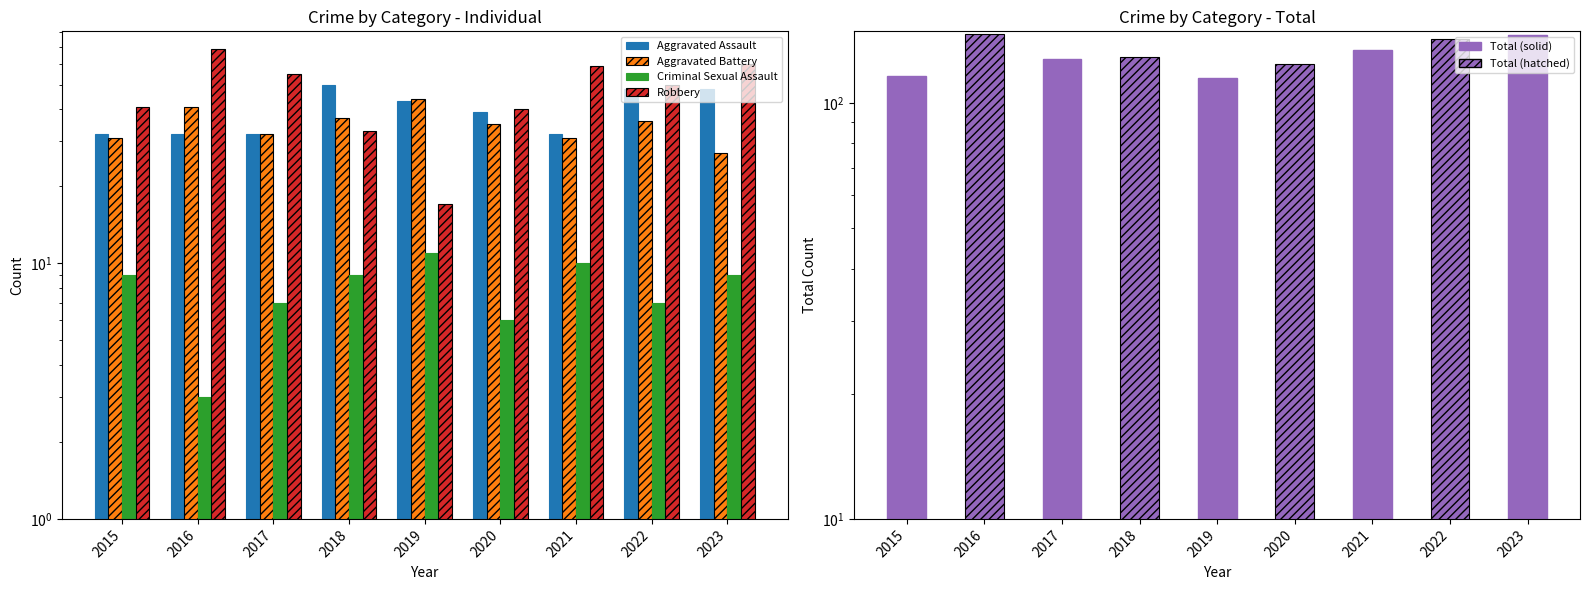

Rank the categories by Criminal Sexual Assault value from lowest to highest.

2016, 2020, 2017, 2022, 2015, 2018, 2023, 2021, 2019